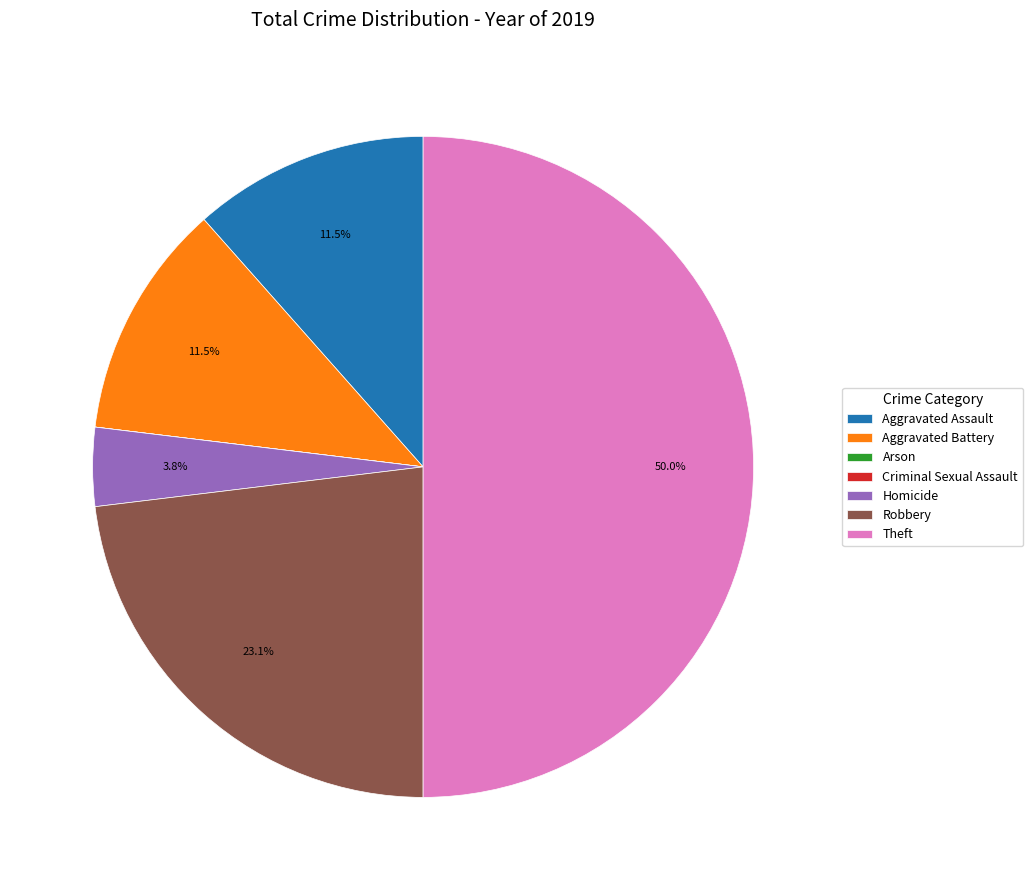

What is the largest slice in the pie chart?

Theft